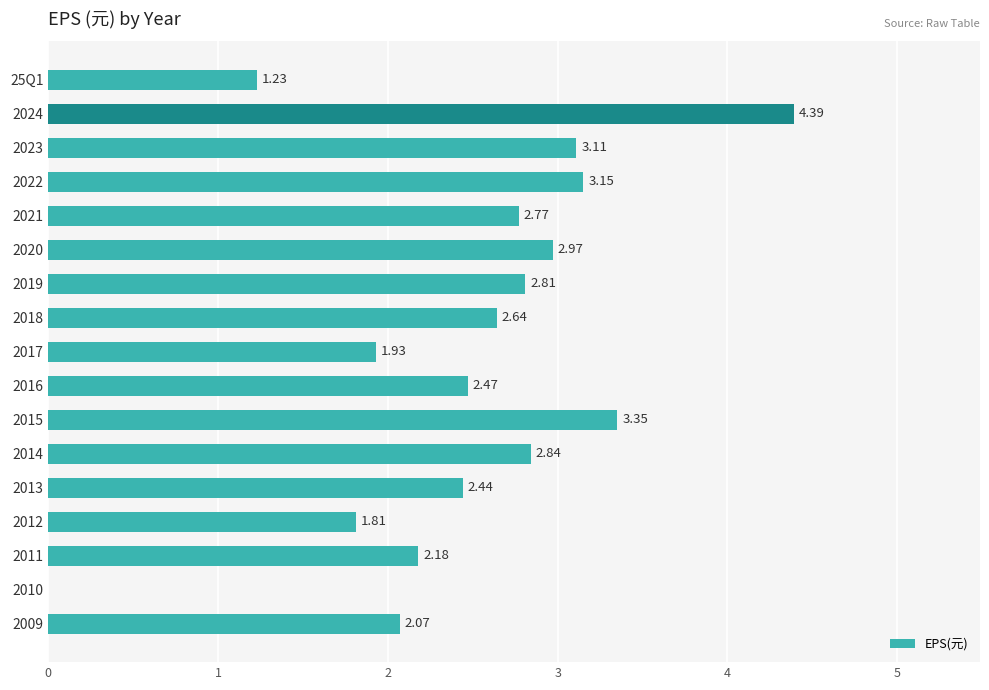

What is the sum of all values?

42.2